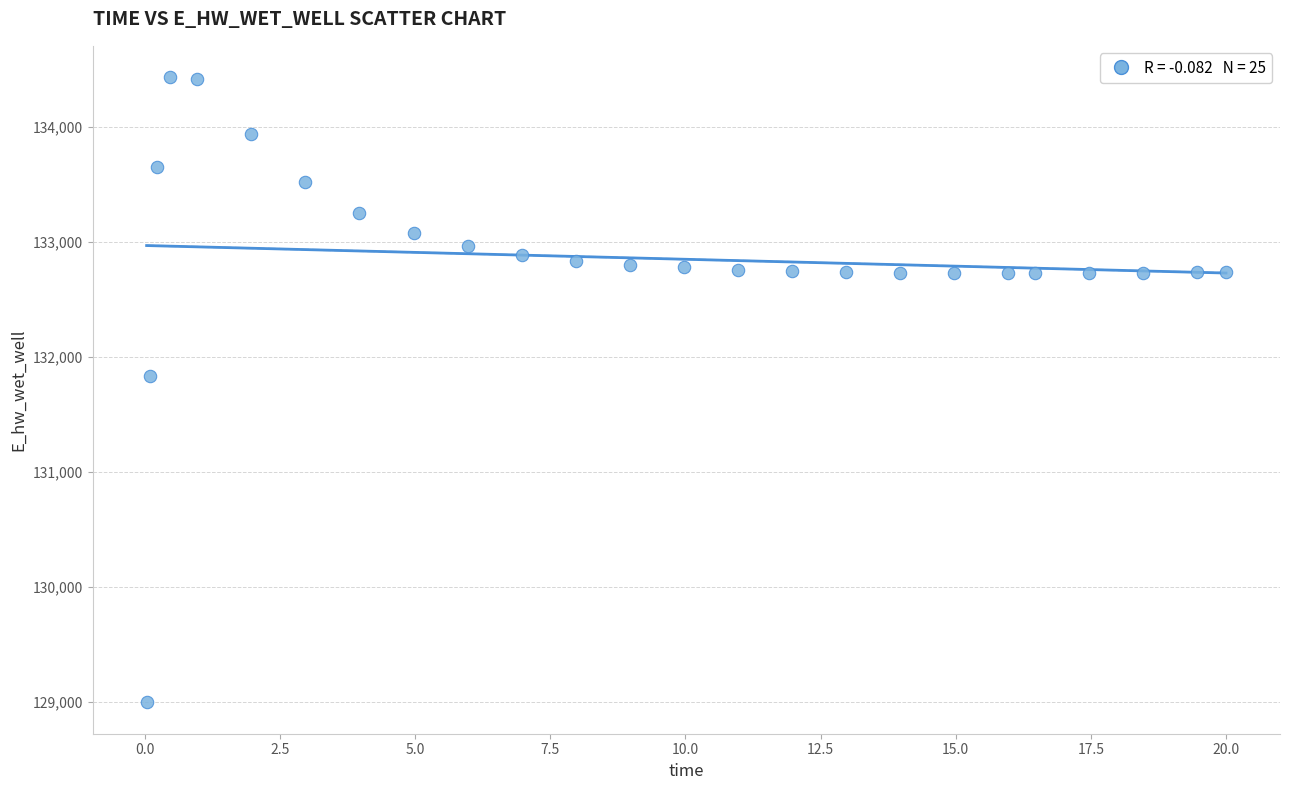

What is the range of Y values (max minus min)?

5433.0